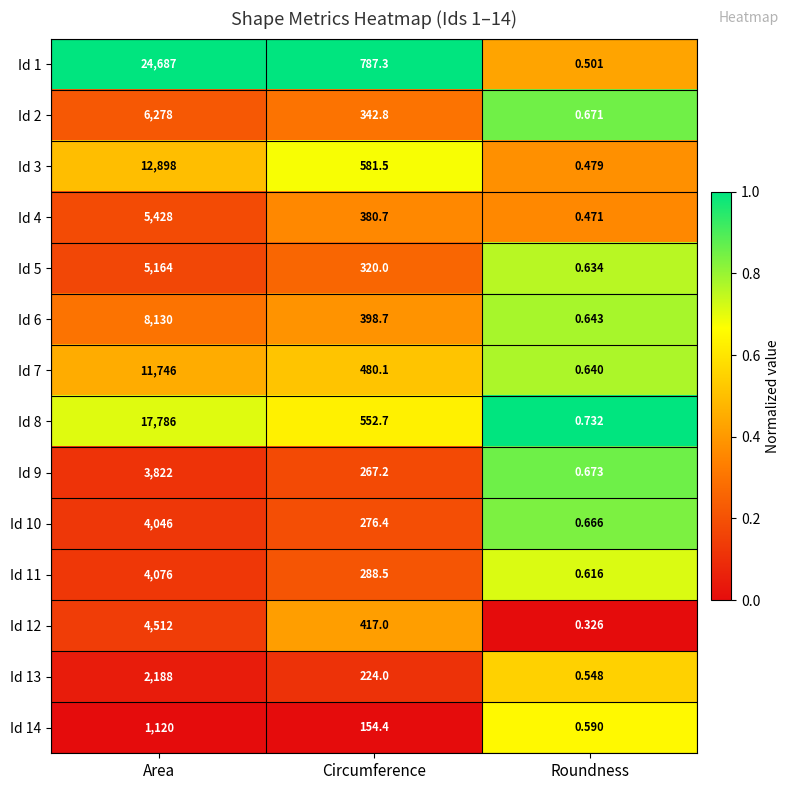

At which label does Id 4 reach its peak?

Area